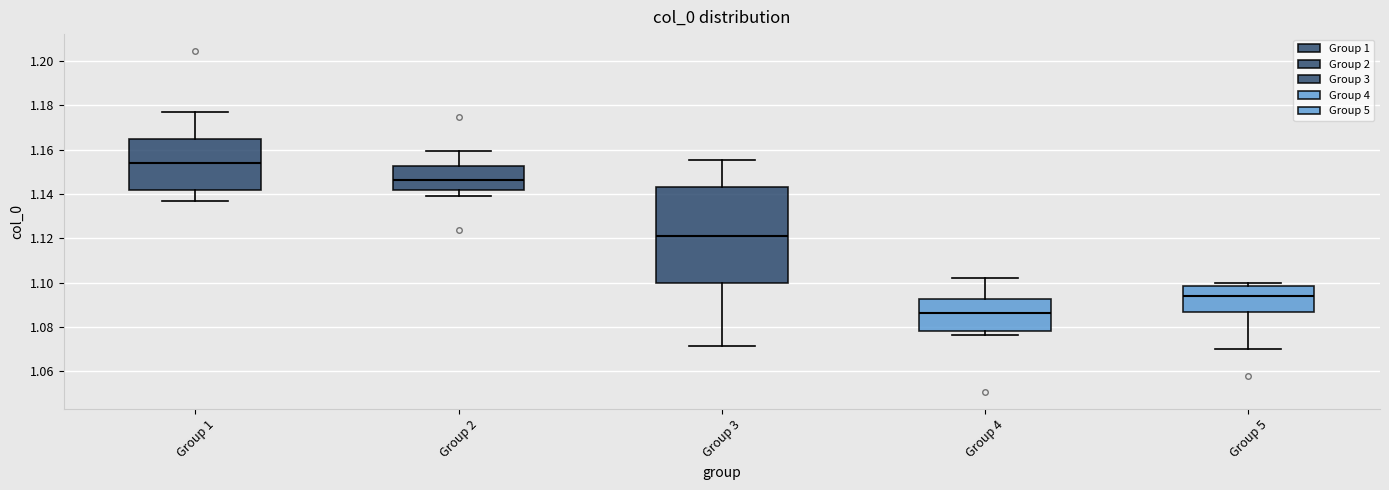

Reading left to right, read every box against the y-axis: the position of its median line, the range the box covers, and the ends of its whiskers. The values are not printed on the chart, so give them approximately, as read against the axis.

Group 1: median 1.154, box 1.142 to 1.164, whiskers 1.136 to 1.178
Group 2: median 1.146, box 1.142 to 1.152, whiskers 1.140 to 1.160
Group 3: median 1.122, box 1.100 to 1.144, whiskers 1.072 to 1.156
Group 4: median 1.086, box 1.078 to 1.092, whiskers 1.076 to 1.102
Group 5: median 1.094, box 1.086 to 1.098, whiskers 1.070 to 1.100